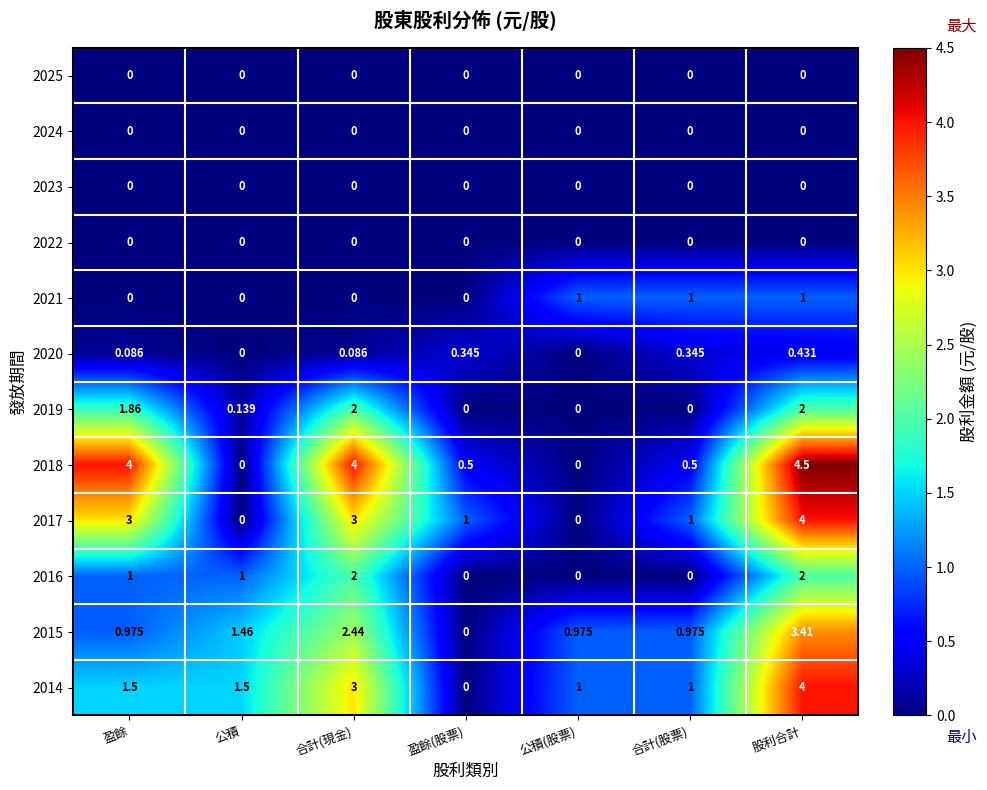

Where does the 2017 series first go above 1?

盈餘